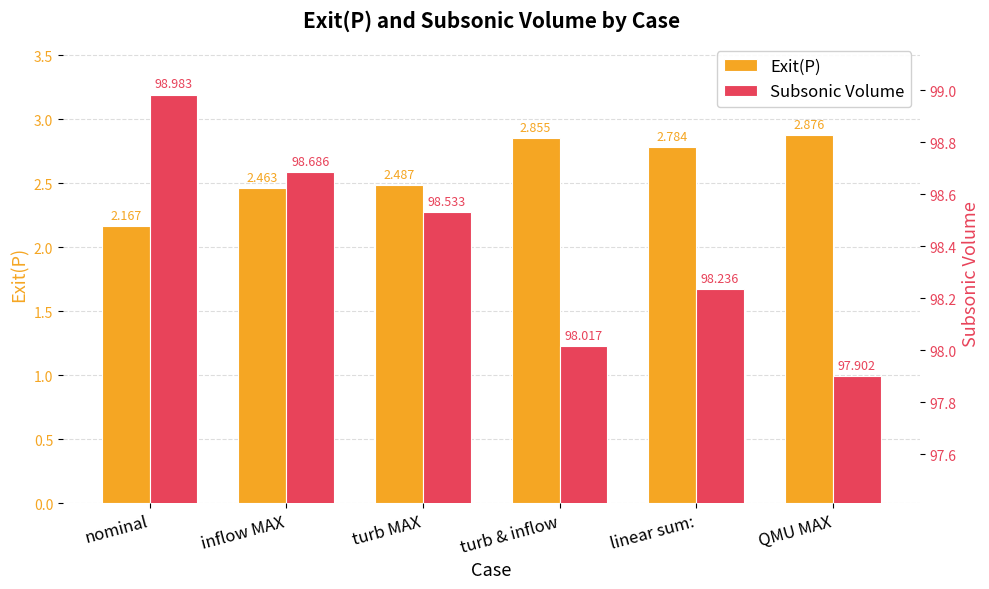

What position from the left is turb MAX?

3